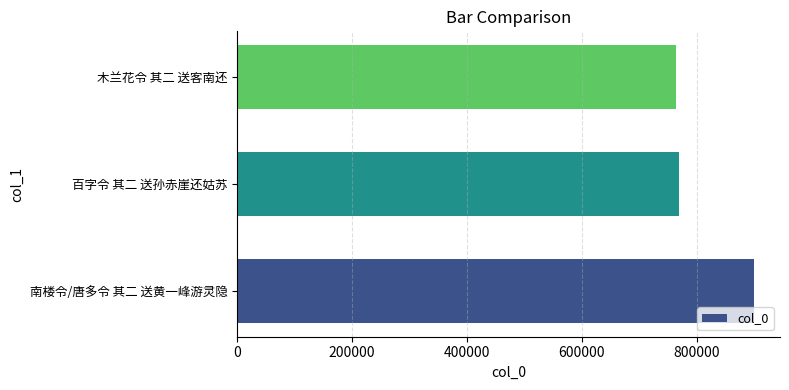

What is the average value?

810597